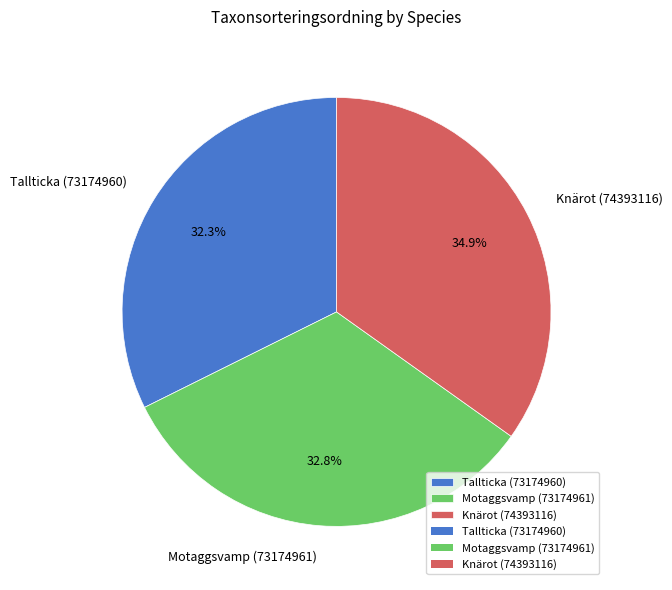

What portion of the pie excludes Tallticka (73174960)?

67.7%